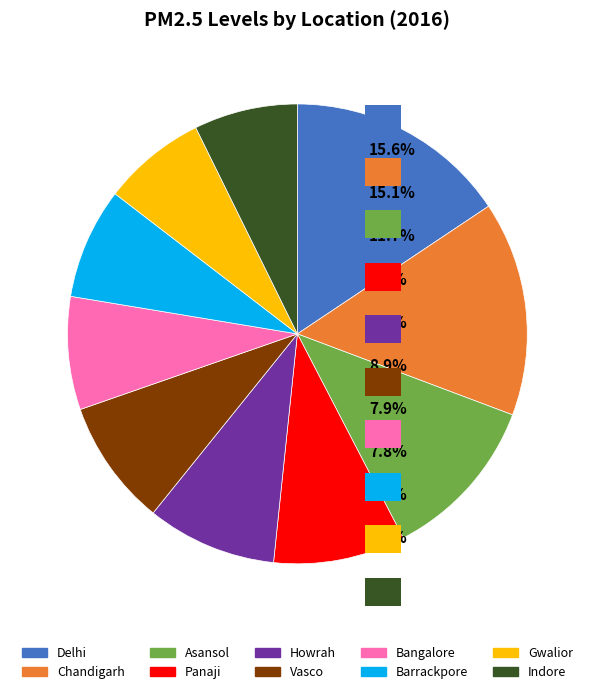

Which has a higher value, Delhi or Vasco?

Delhi